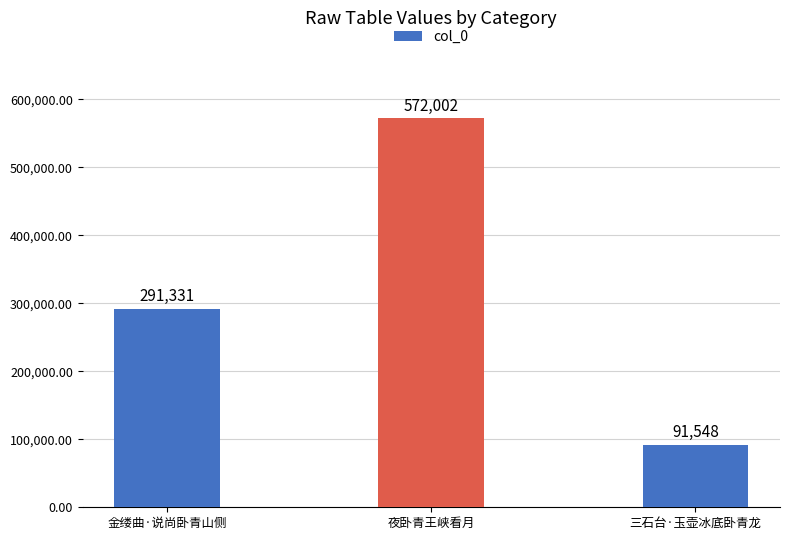

What position from the right is 金缕曲·说尚卧青山侧?

3